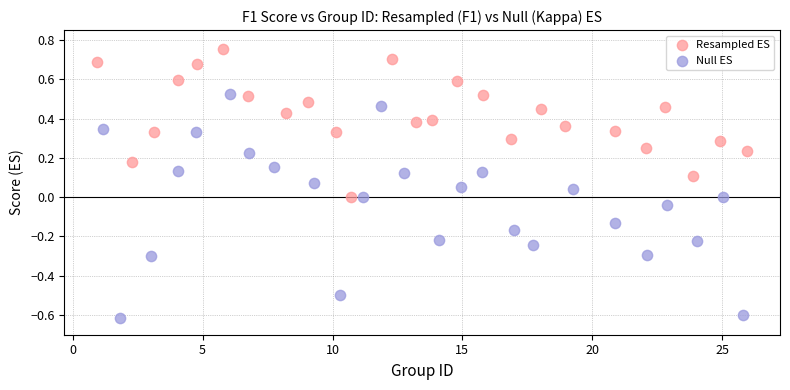

What are all the series names shown in the legend?

Resampled ES, Null ES